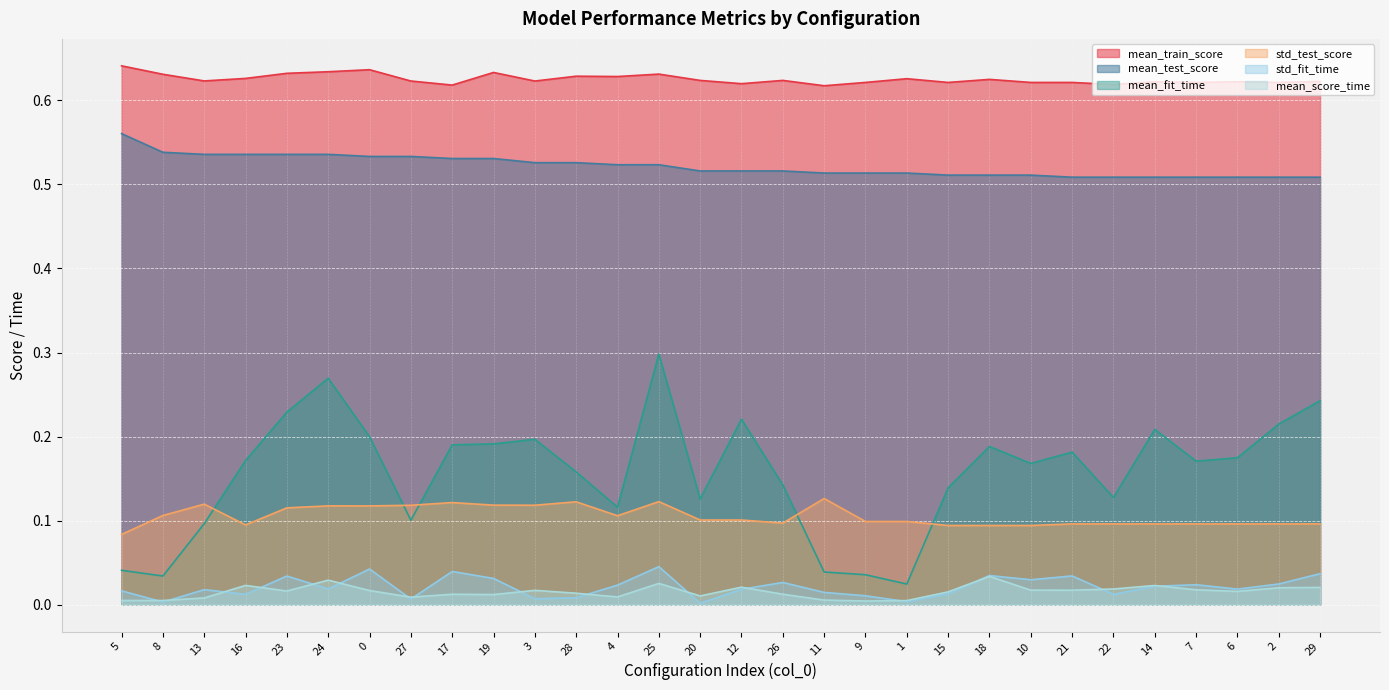

True or false: std_fit_time and std_test_score cross at least once.

False